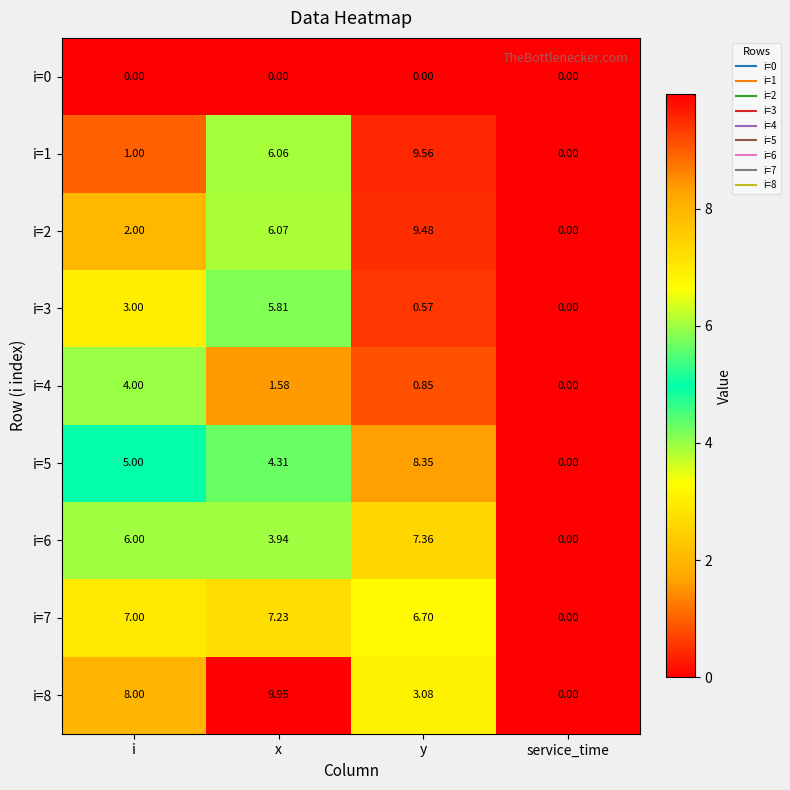

Which category has the highest value across all series?

x